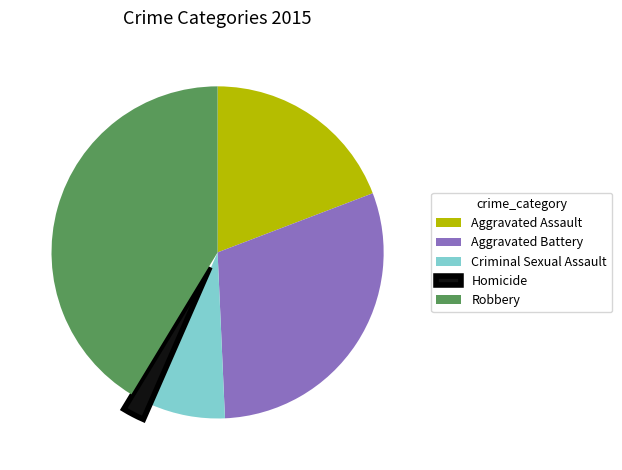

Is the sum of Robbery and Homicide greater than half?

No